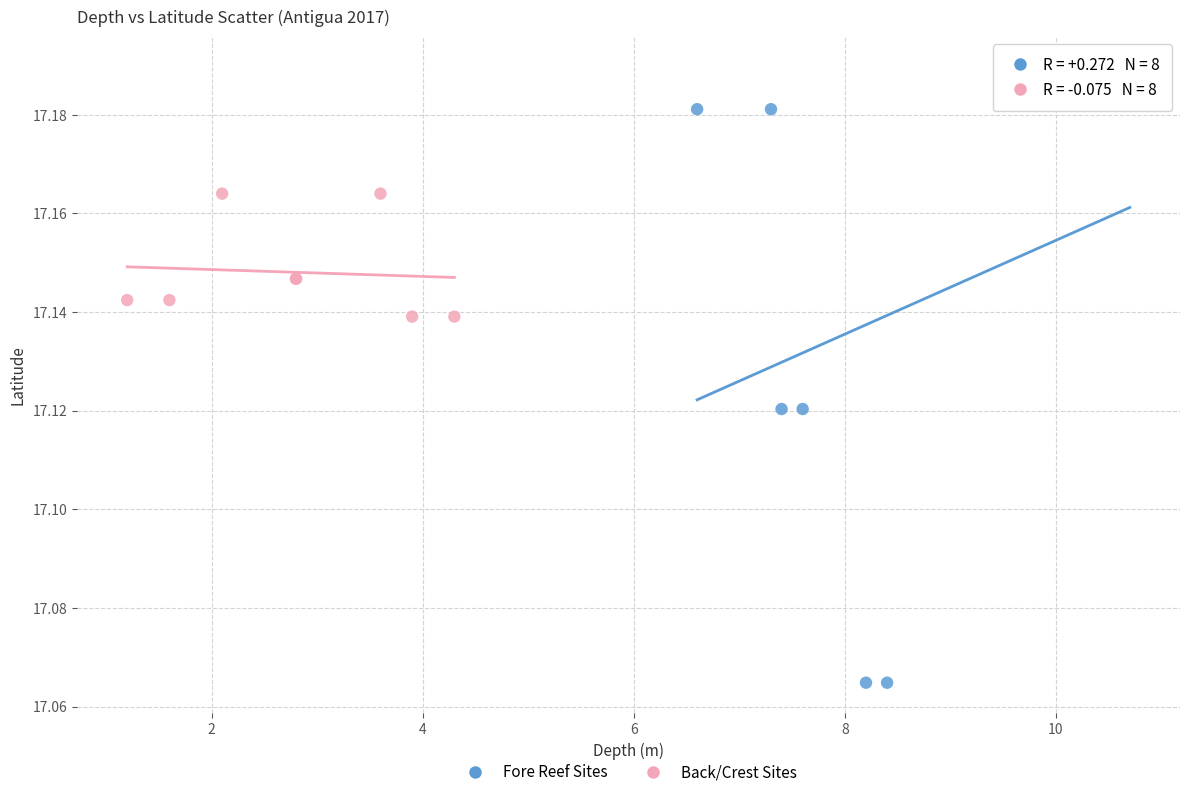

Which series has the largest Y range (max minus min)?

Fore Reef Sites